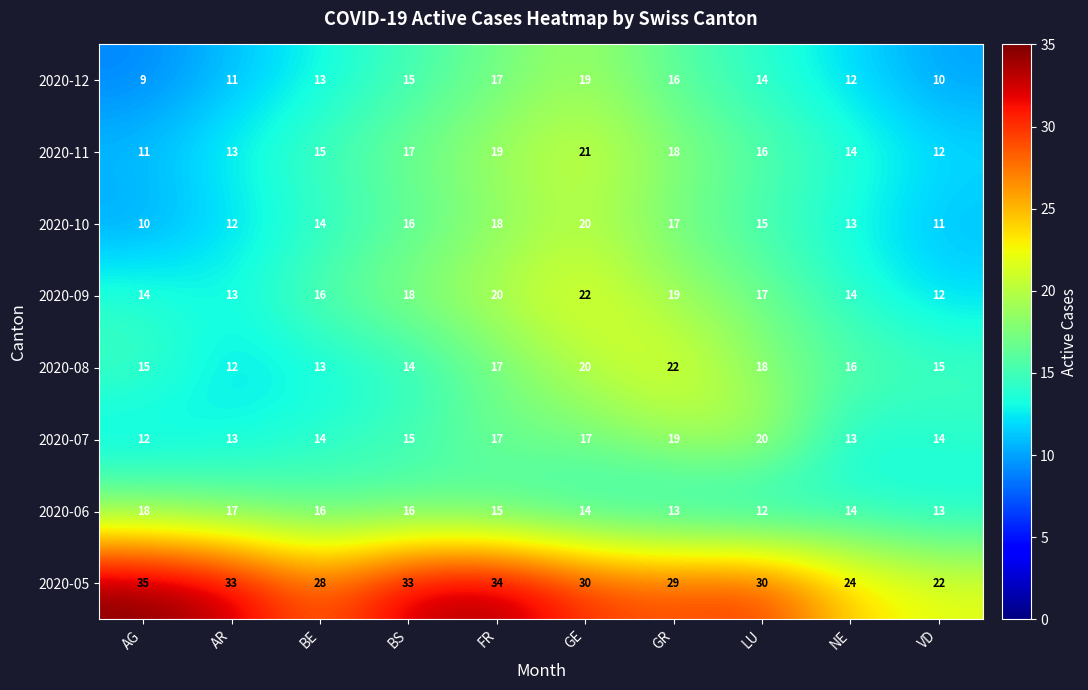

What value does the 2020-05 series have at GE, to the nearest 10?

30